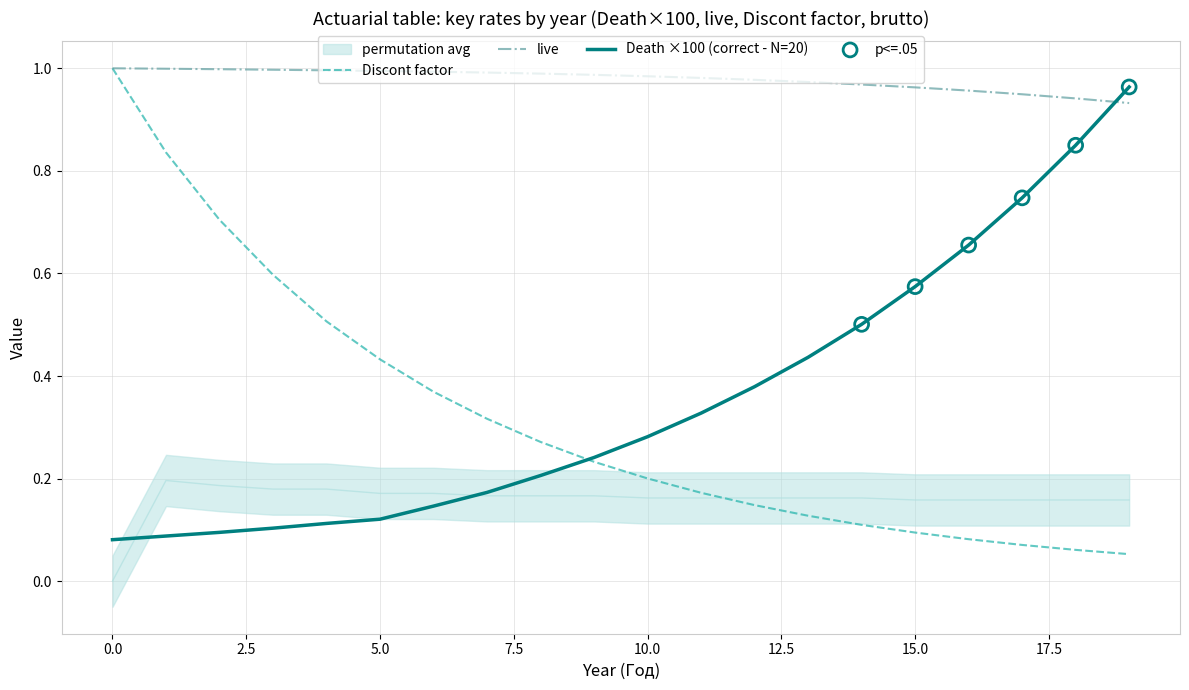

Which series contains the highest Y value?

live